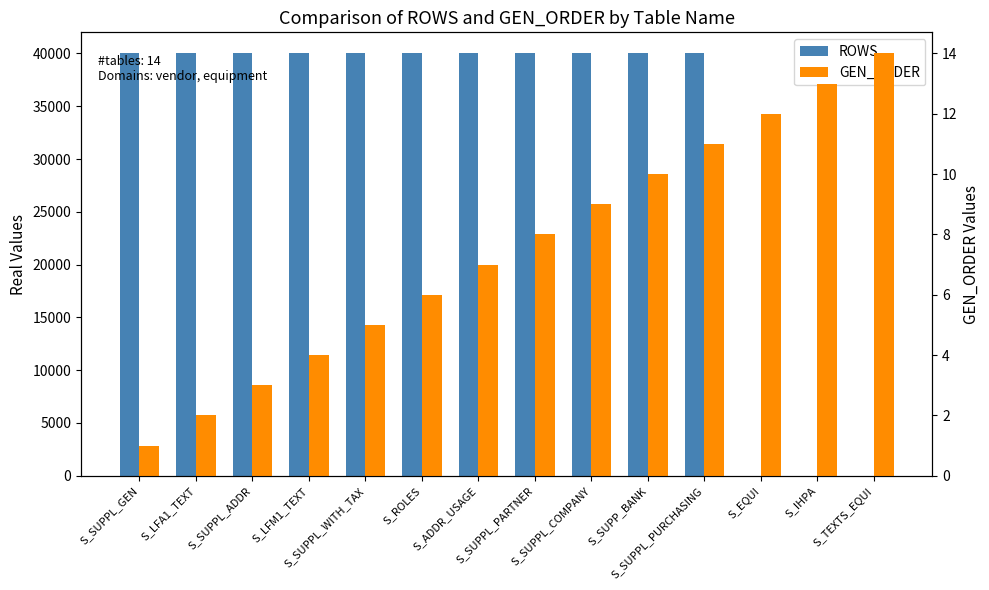

What position from the right is S_SUPPL_COMPANY?

6